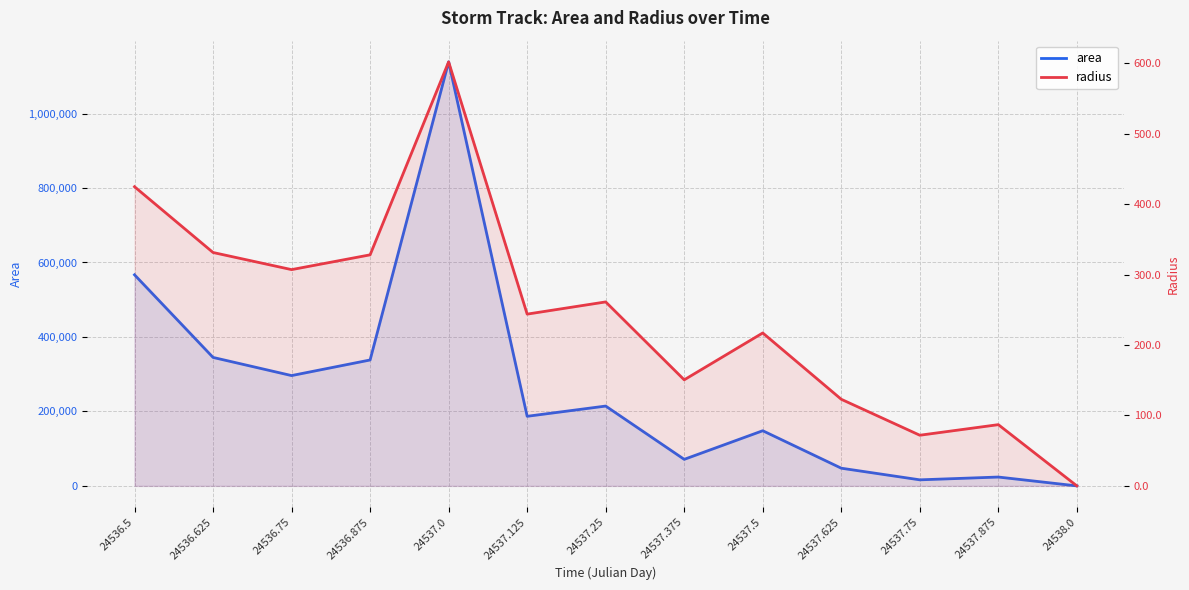

At which category does the chart reach its minimum across all series?

24538.0